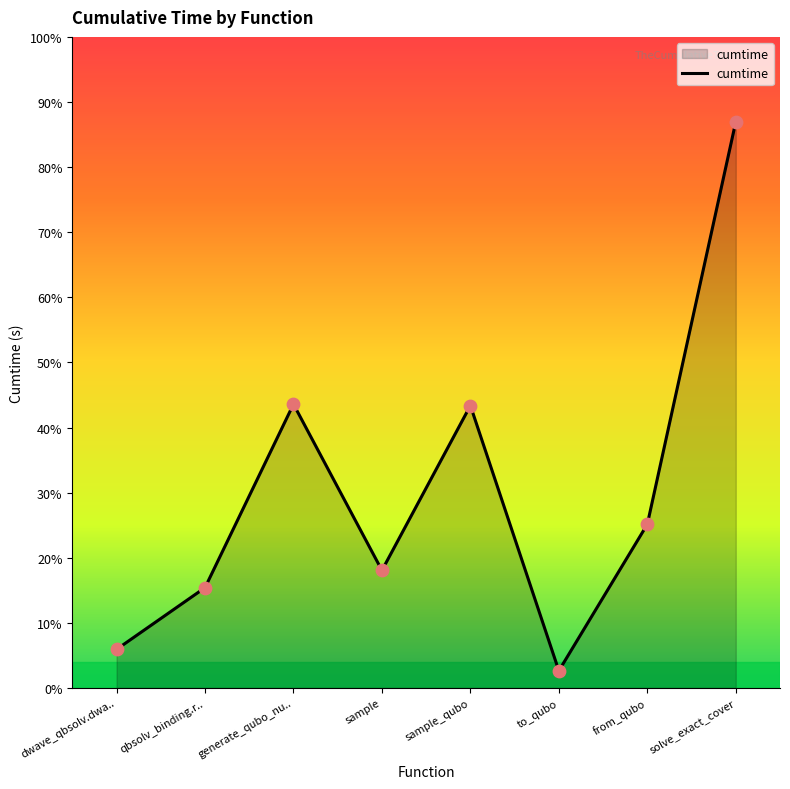

Between to_qubo and dwave_qbsolv.dwa.., which is larger?

dwave_qbsolv.dwa..